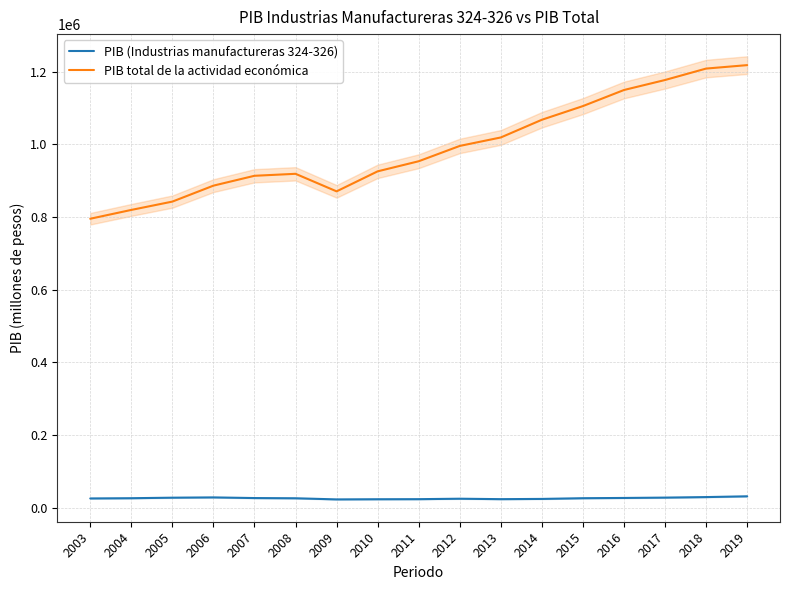

How many interior local valleys does the PIB total de la actividad económica series have?

1